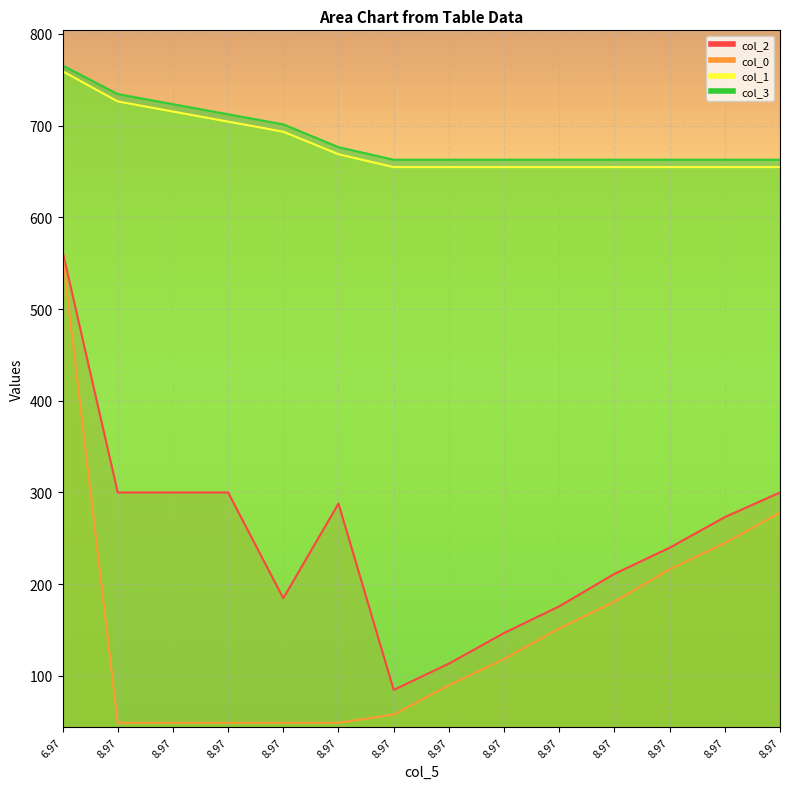

True or false: col_1 has more than 2 interior local peaks.

False